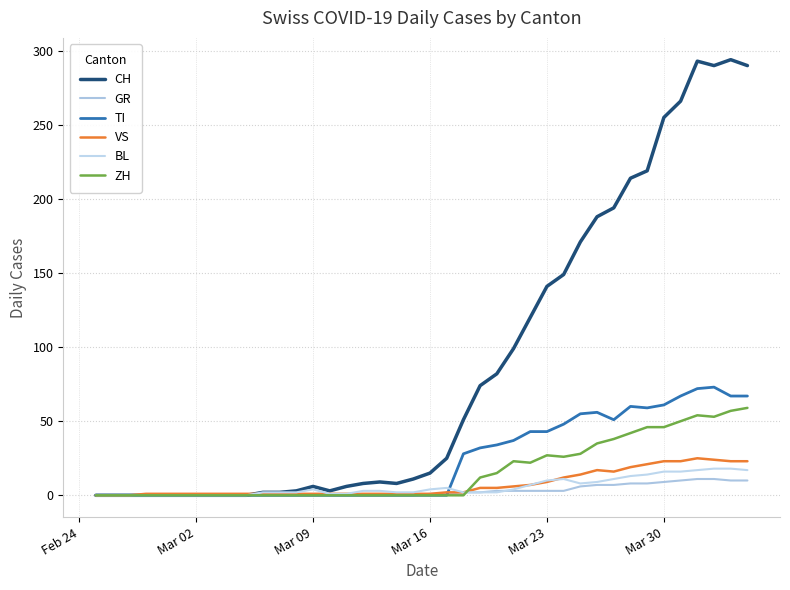

Does the chart have visible grid lines?

Yes